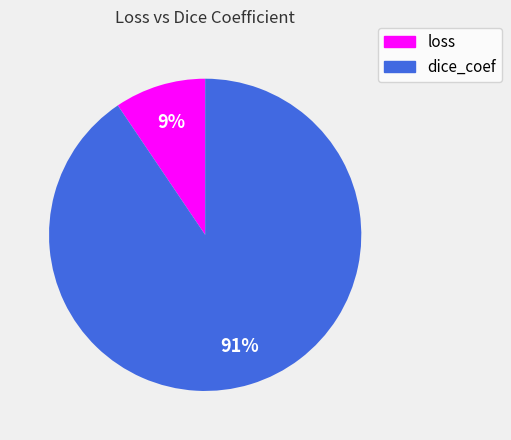

Which category has the smallest portion of the pie?

loss